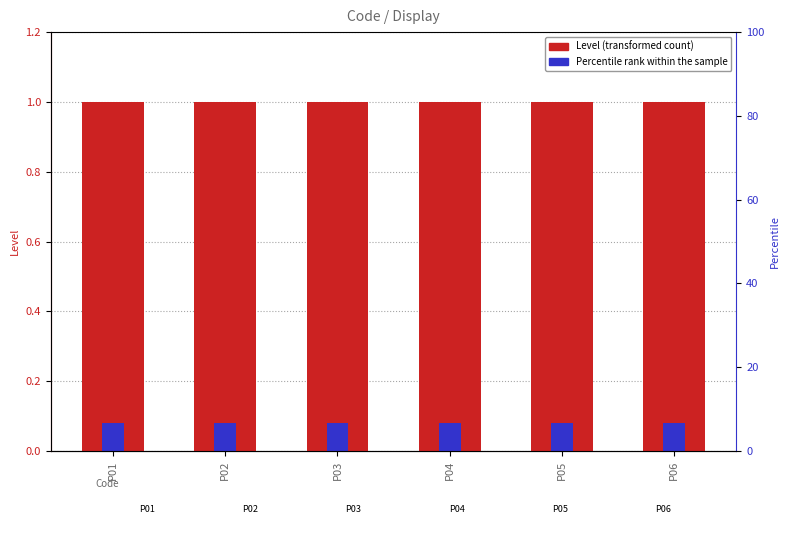

Which series has the largest total across all categories?

Level (main)